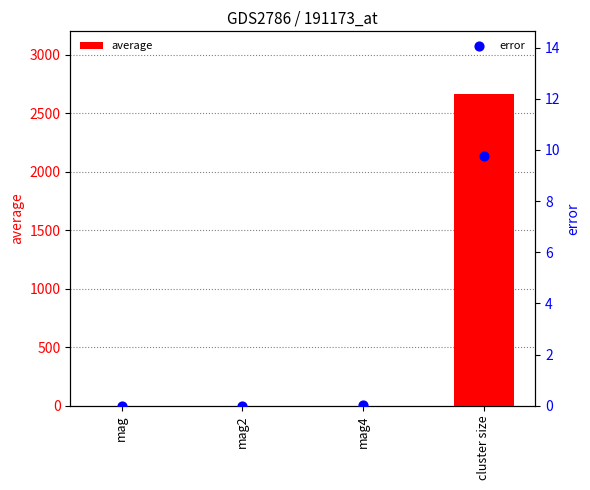

Which series has the widest spread of Y values?

average